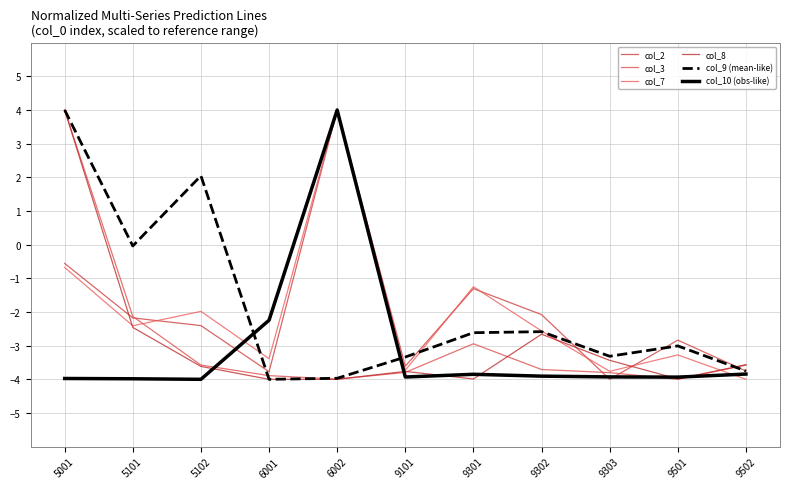

How many intersections are there between col_7 and col_9 (mean-like)?

4